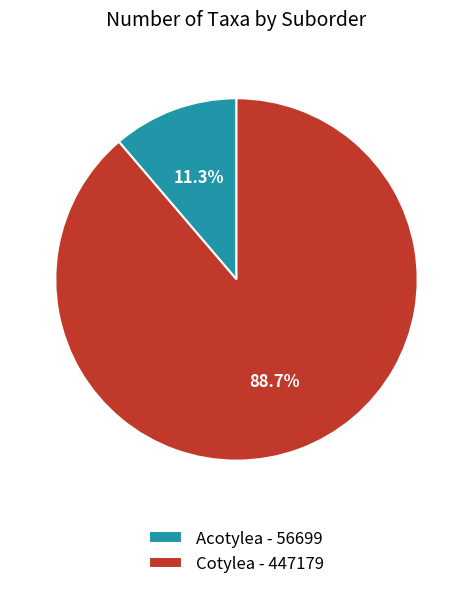

To the nearest percent, what is the difference between the Cotylea and Acotylea slice percentages?

77%